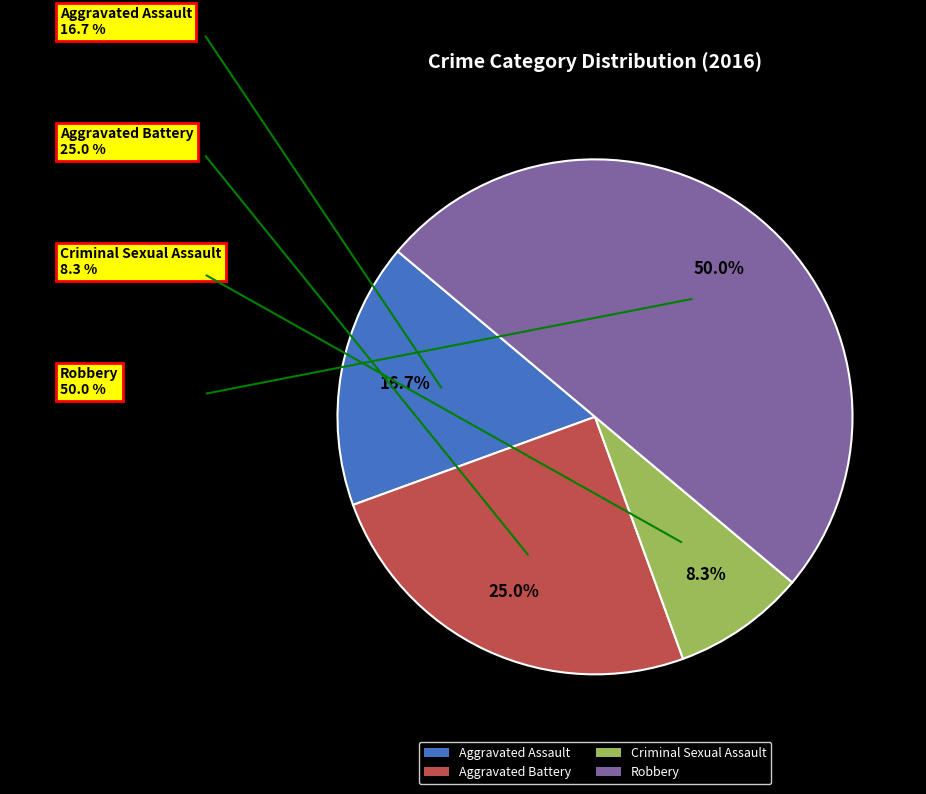

How many slices are in this pie chart?

4